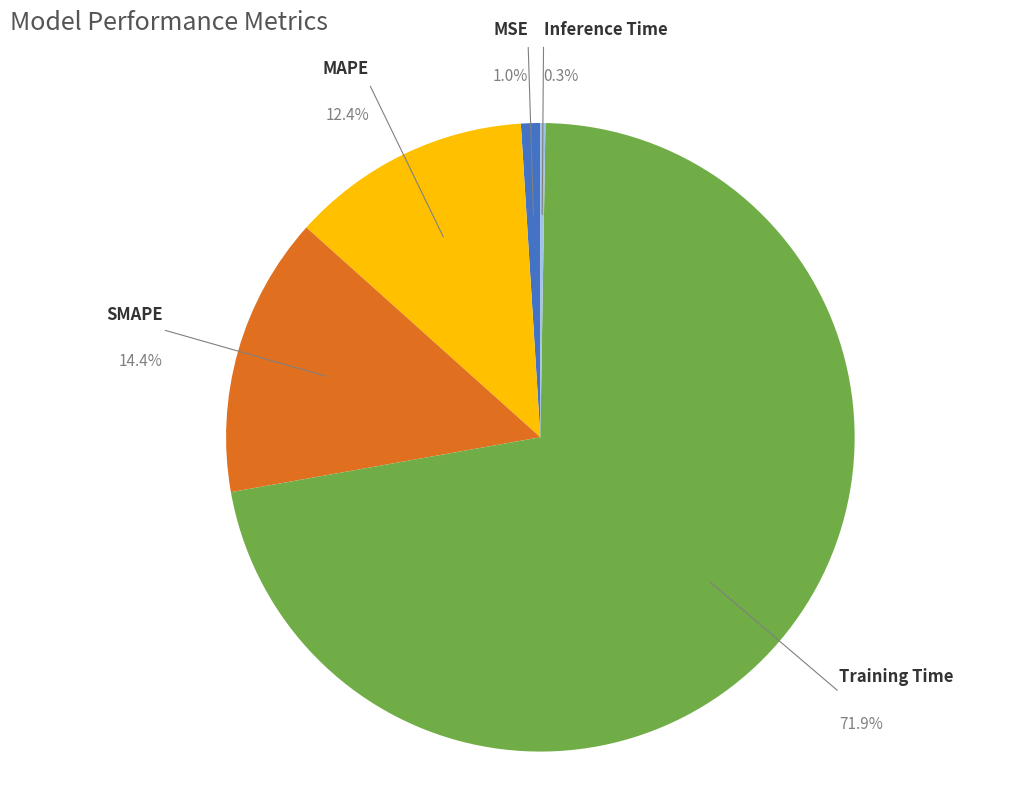

Which slice is the largest?

Training Time